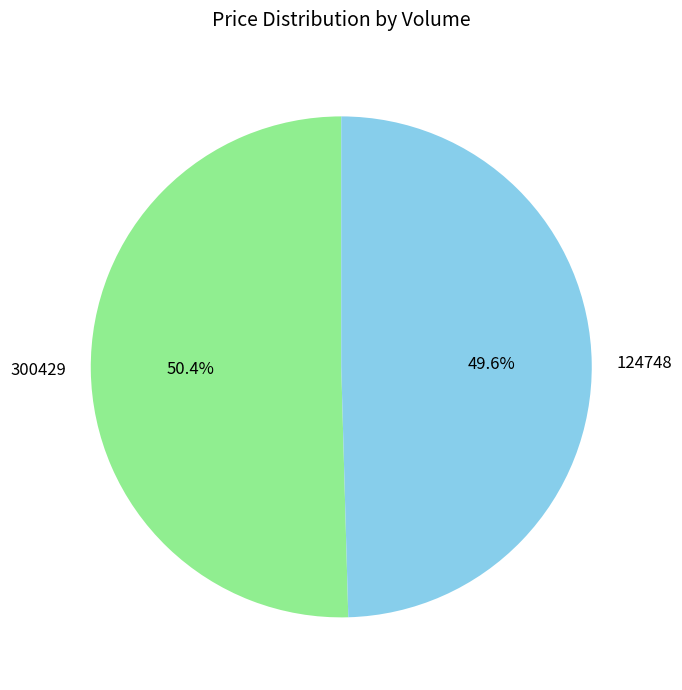

Does 300429 account for over 50% of the chart?

Yes